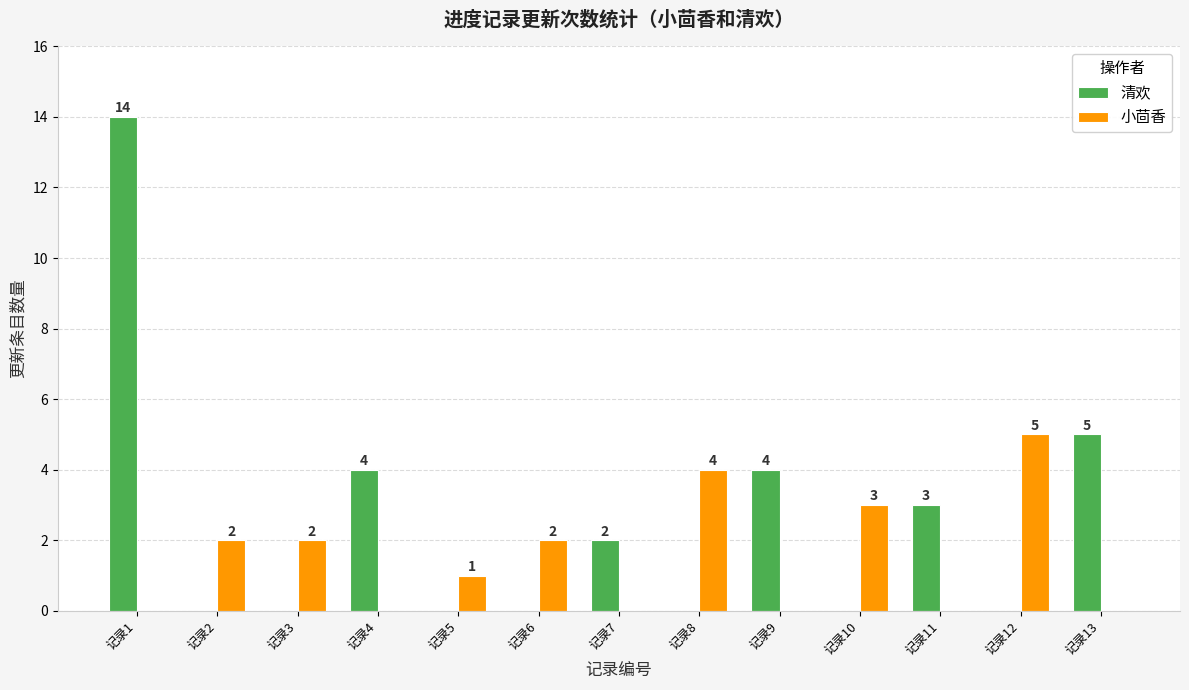

Is it true that 小茴香 equals 3 at 记录10?

True